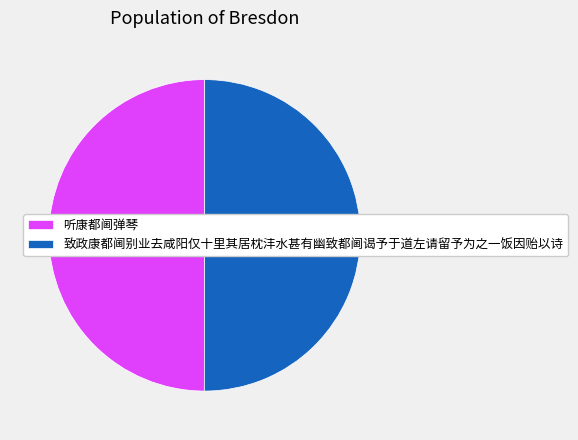

Do 致政康都阃别业去咸阳仅十里其居枕沣水甚有幽致都阃谒予于道左请留予为之一饭因贻以诗 and 听康都阃弹琴 together represent more than half of the pie?

Yes